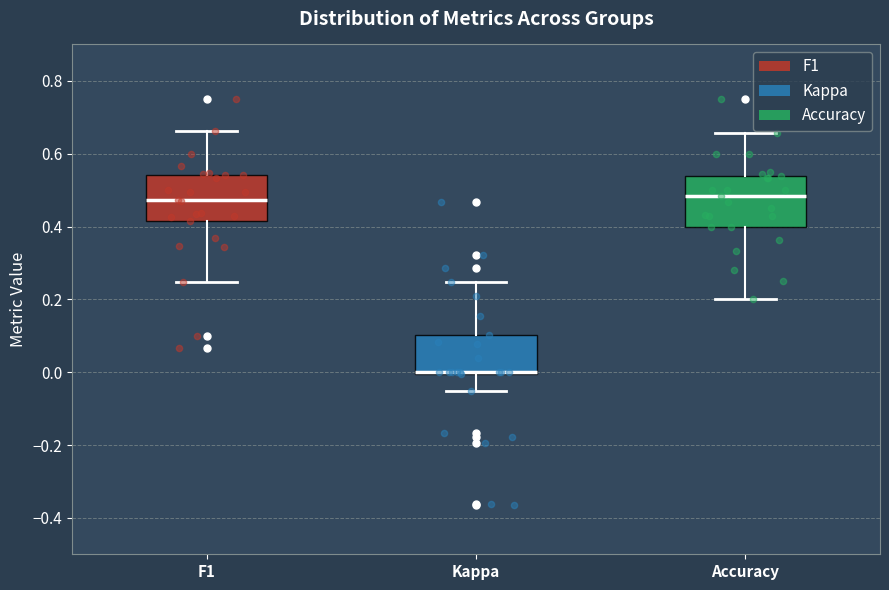

Reading left to right, read every box against the y-axis: the position of its median line, the range the box covers, and the ends of its whiskers. The values are not printed on the chart, so give them approximately, as read against the axis.

F1: median 0.48, box 0.42 to 0.54, whiskers 0.24 to 0.66
Kappa: median 0.00 (drawn on the box's lower edge), box 0.00 to 0.10, whiskers -0.06 to 0.24
Accuracy: median 0.48, box 0.40 to 0.54, whiskers 0.20 to 0.66